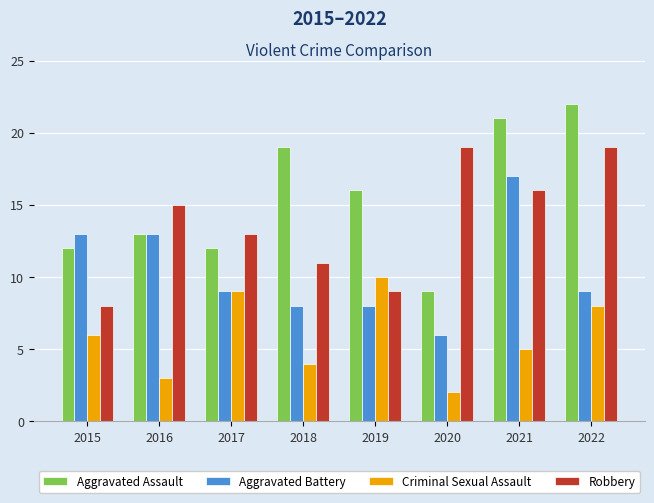

Read the Aggravated Assault value at 2017, to the nearest 5.

10